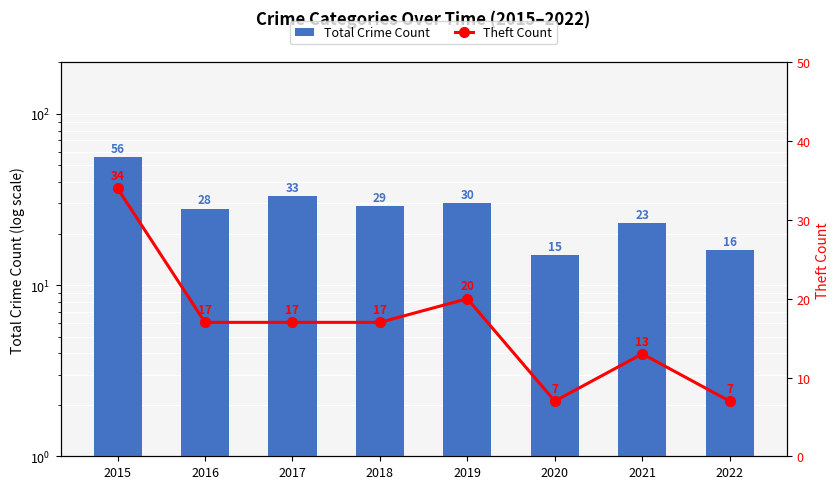

What is the approximate value of Theft Count at 2015, to the nearest 10?

30